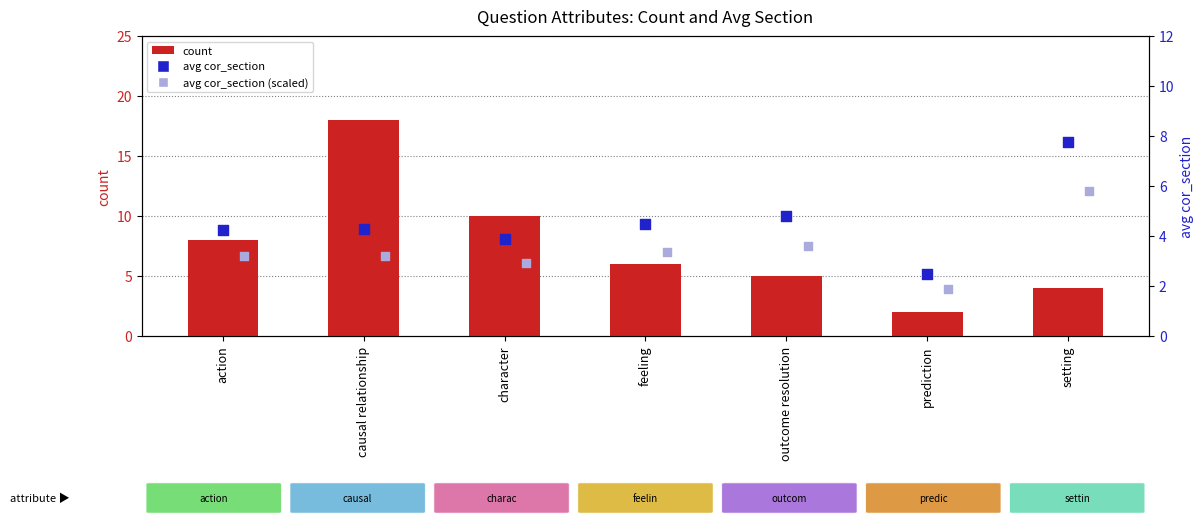

Which series reaches the maximum Y coordinate?

count